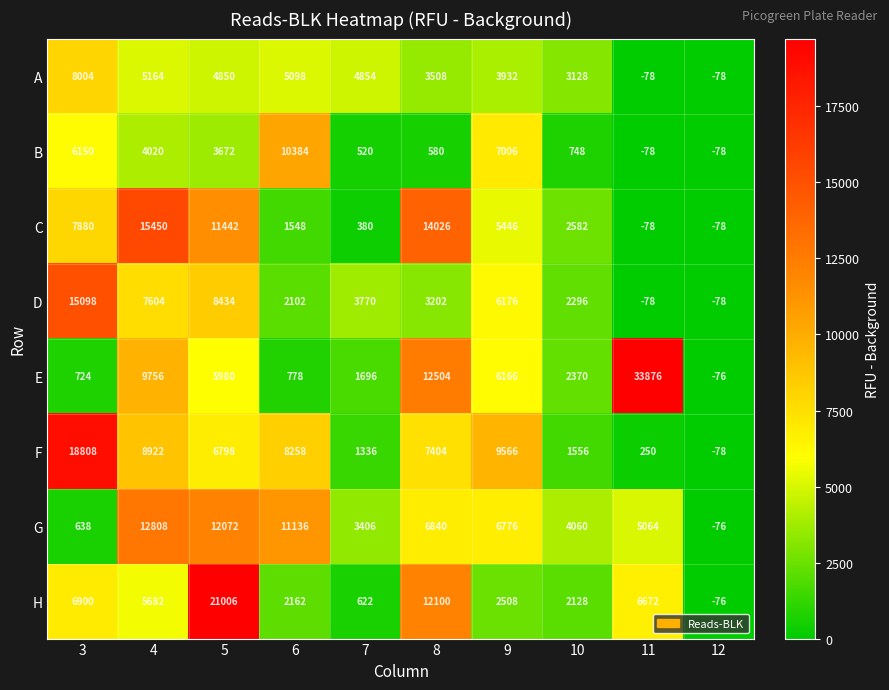

True or false: H has a value of 2162 at 6.

True